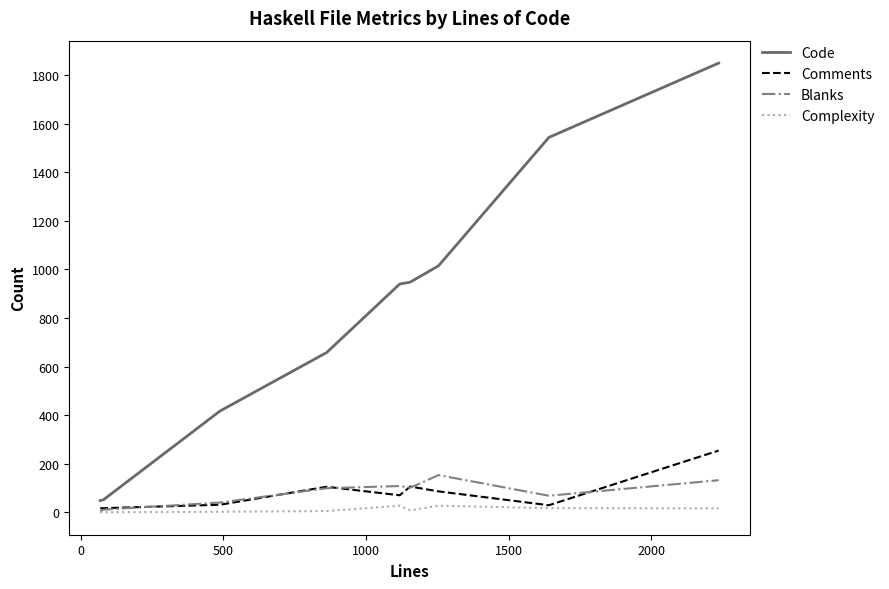

True or false: Blanks and Code cross at least once.

False